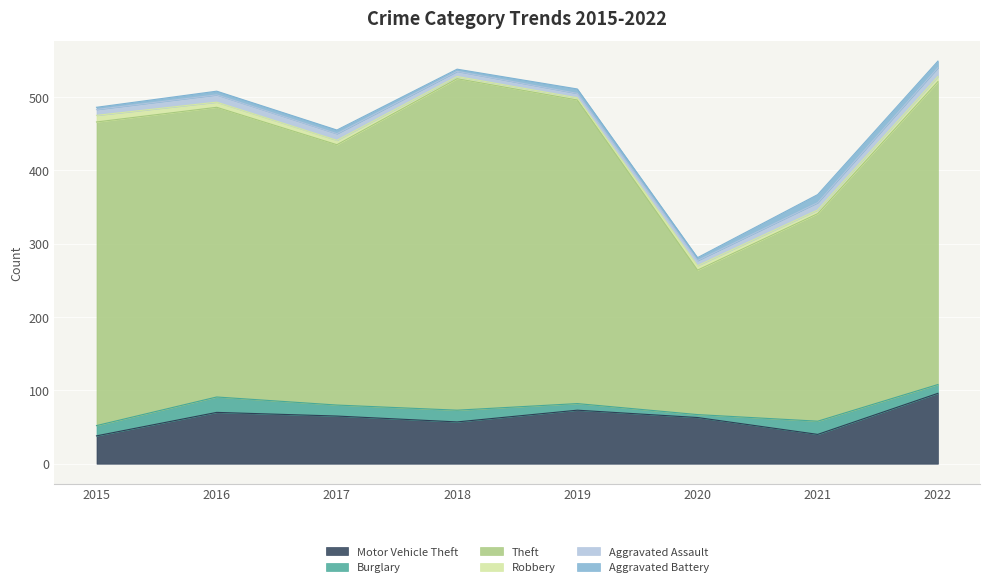

Rank the series at 2015 from highest to lowest value.

Theft, Motor Vehicle Theft, Burglary, Robbery, Aggravated Assault, Aggravated Battery